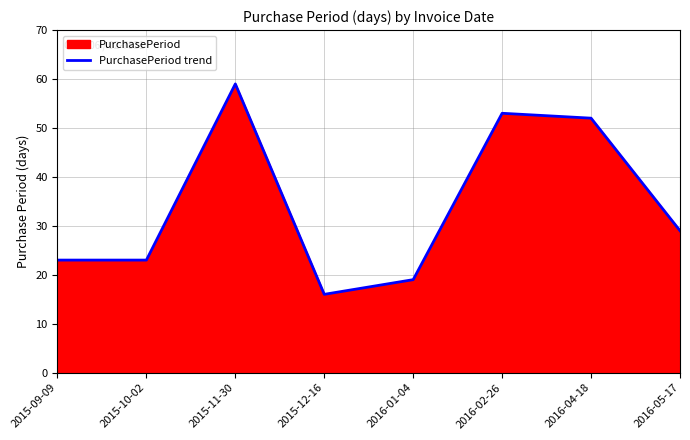

How many data points are above 29?

3